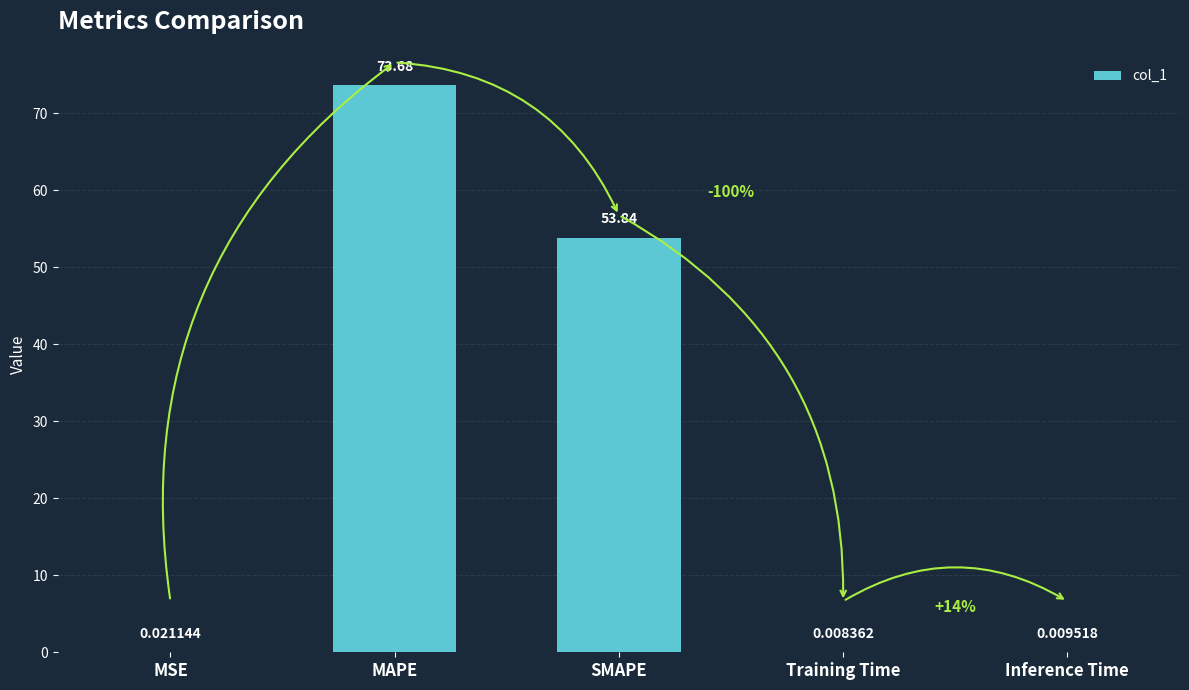

The chart shows a value of 73.7 at MAPE. True or false?

True